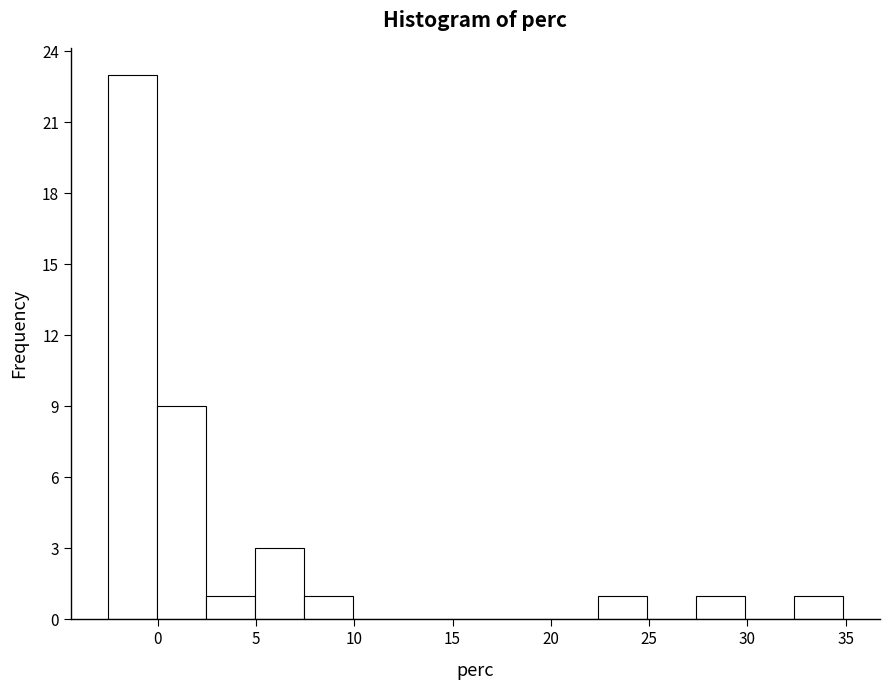

Reading left to right, list every bar in this chart as the range it spans on the x-axis followed by its height. Neither the bar edges nor the heights are printed on the chart, so give them approximately, as read against the axes.

-2.5 to 0.0: 23
0.0 to 2.5: 9
2.5 to 5.0: 1
5.0 to 7.5: 3
7.5 to 10.0: 1
10.0 to 12.5: 0
12.5 to 15.0: 0
15.0 to 17.5: 0
17.5 to 20.0: 0
20.0 to 22.5: 0
22.5 to 25.0: 1
25.0 to 27.5: 0
27.5 to 30.0: 1
30.0 to 32.5: 0
32.5 to 35.0: 1